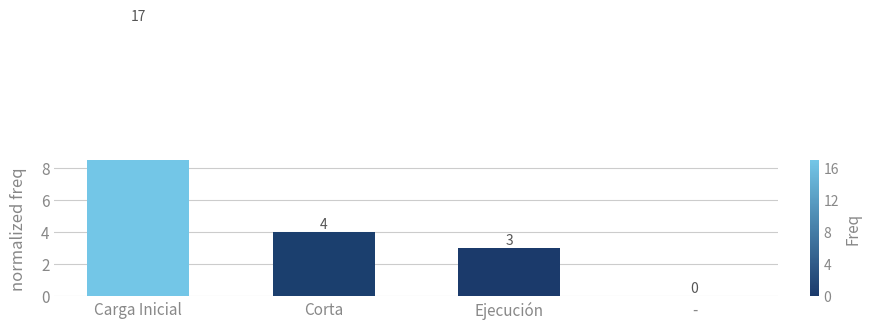

Rank the categories by value from highest to lowest.

Carga Inicial, Corta, Ejecución, -